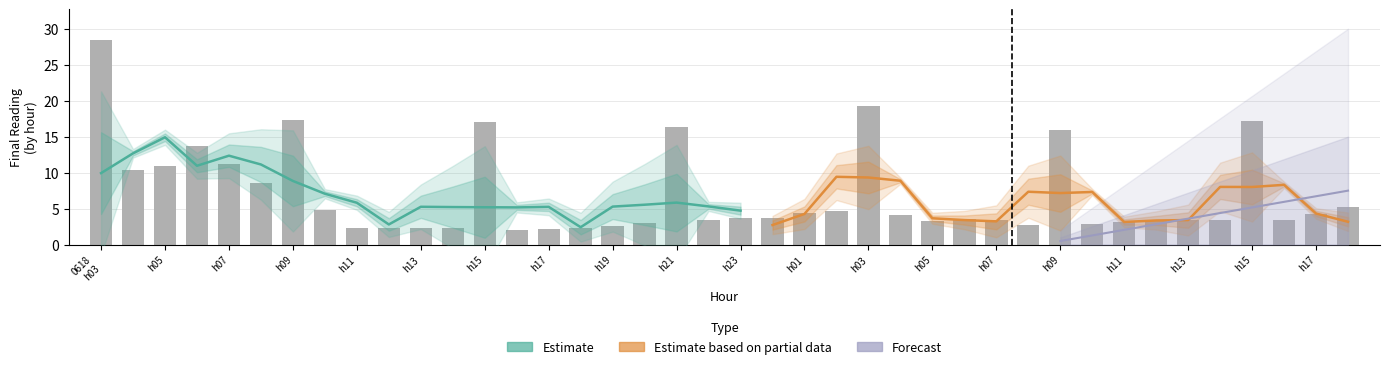

How many categories are shown in the chart?

40